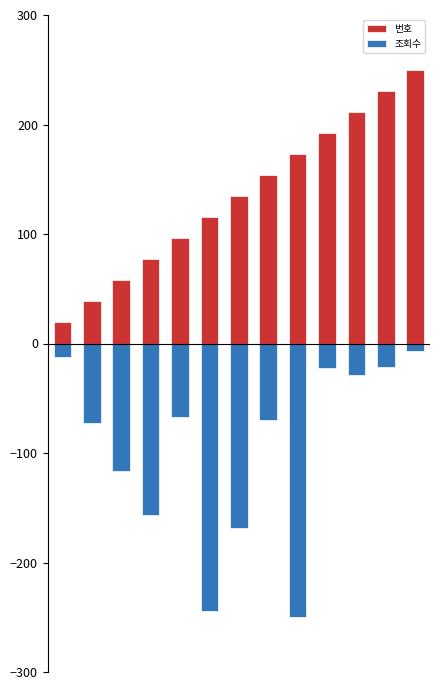

How many data points in 조회수 are above -69?

6